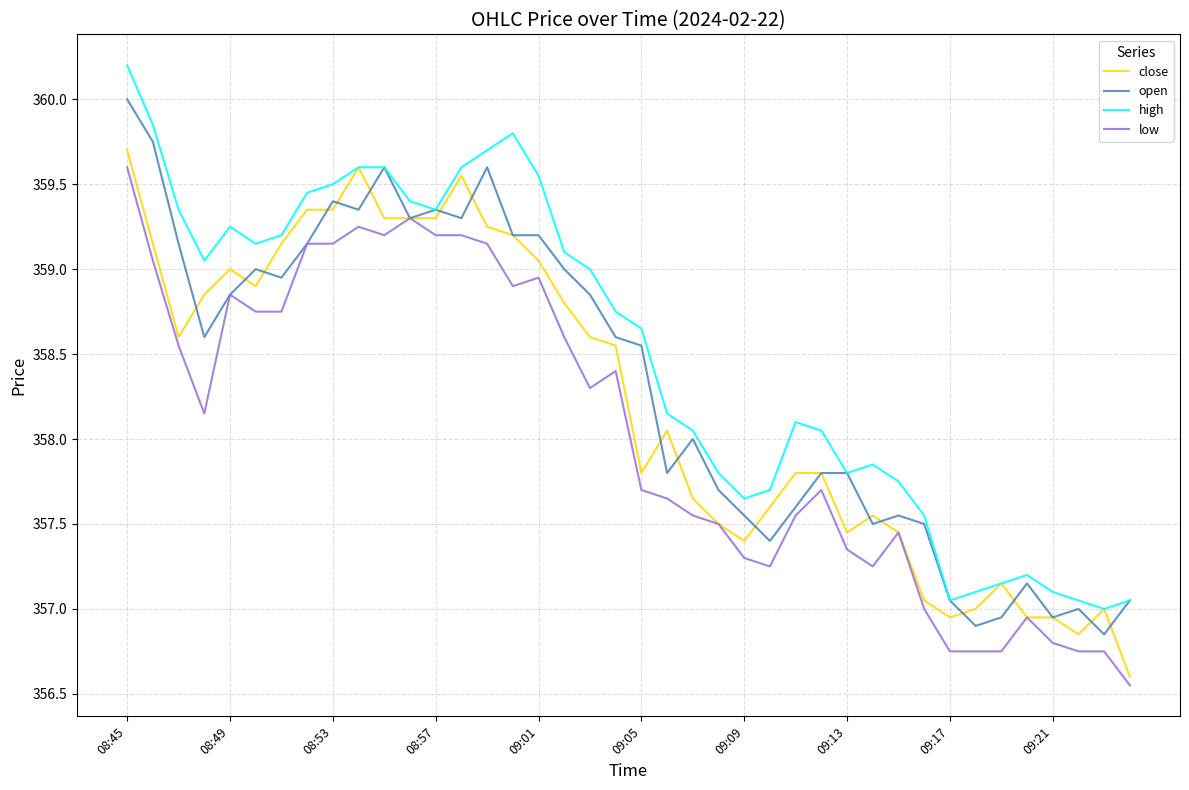

Which series has the largest total across all categories?

high